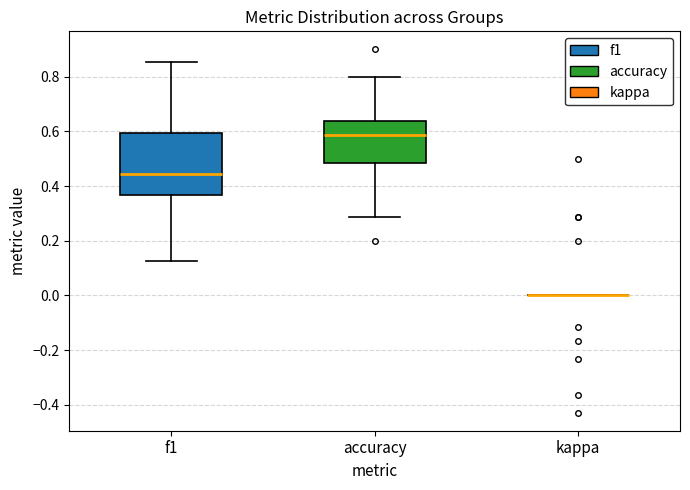

Reading left to right, transcribe this box plot: for each box, give where its median line is, the range the box spans, and where its two whiskers end, as read against the y-axis. The values are not printed on the chart, so give them approximately, as read against the axis.

f1: median 0.44, box 0.36 to 0.60, whiskers 0.12 to 0.86
accuracy: median 0.58, box 0.48 to 0.64, whiskers 0.28 to 0.80
kappa: box collapsed to a line at 0.00, whiskers 0.00 to 0.00